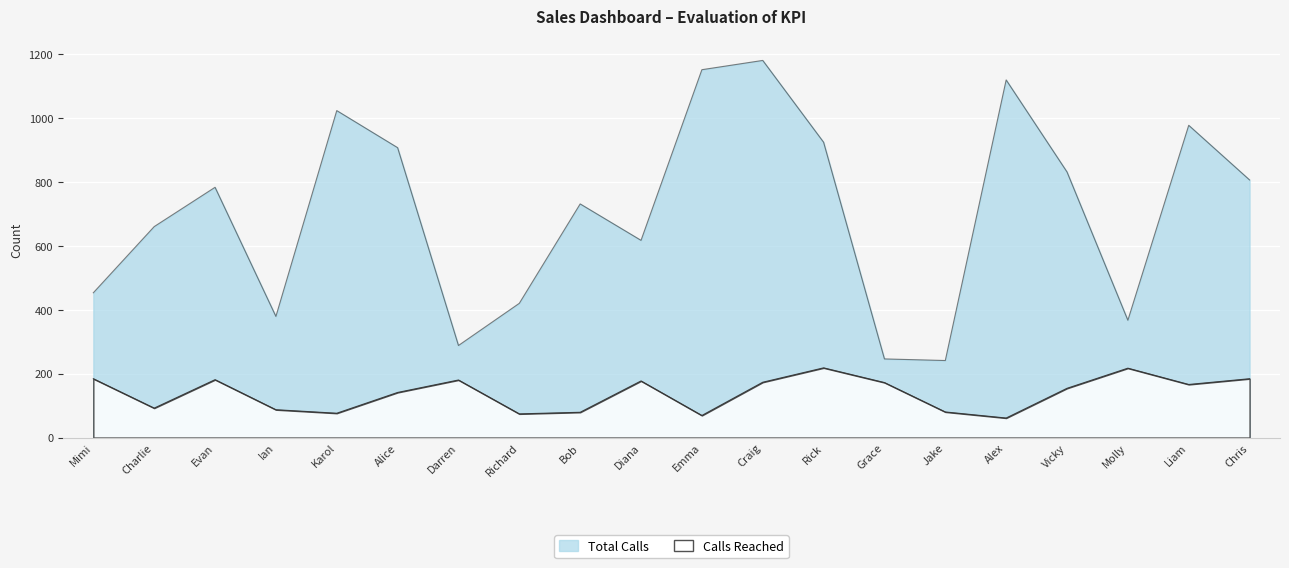

True or false: Total Calls and Calls Reached intersect in this chart.

False